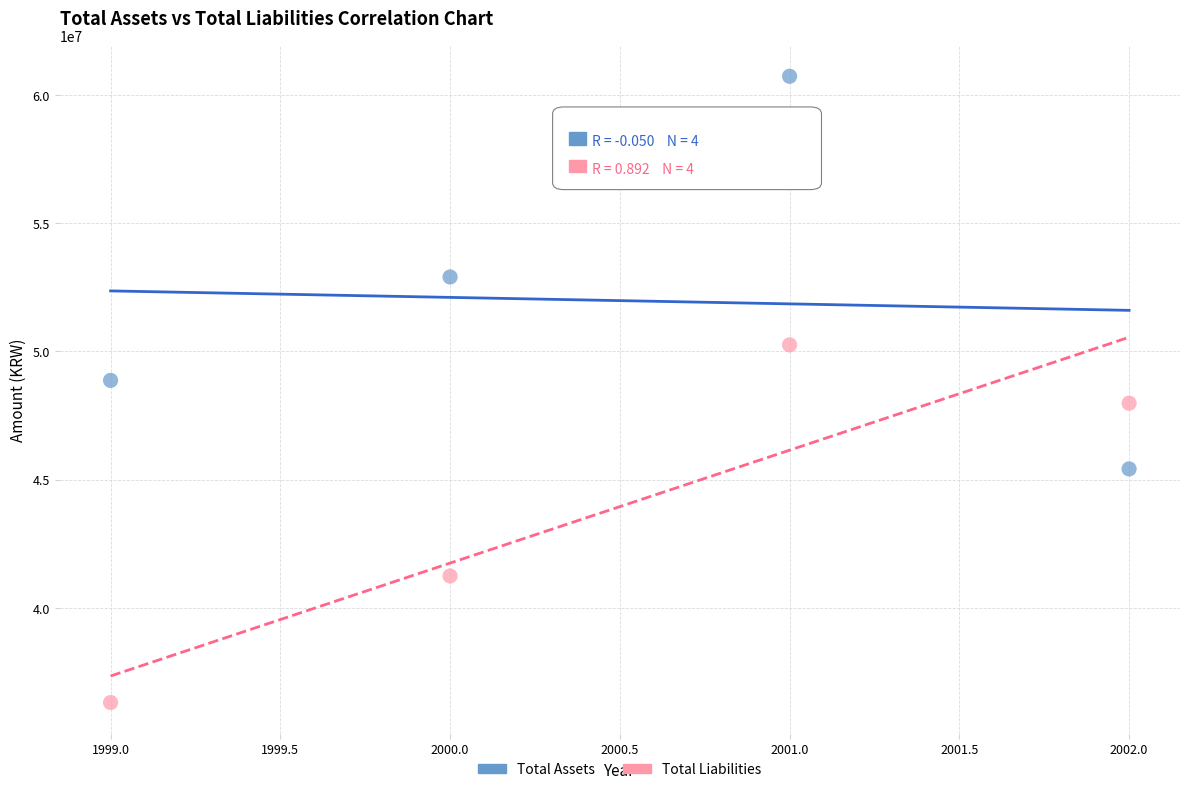

Which series reaches the maximum Y coordinate?

Total Assets